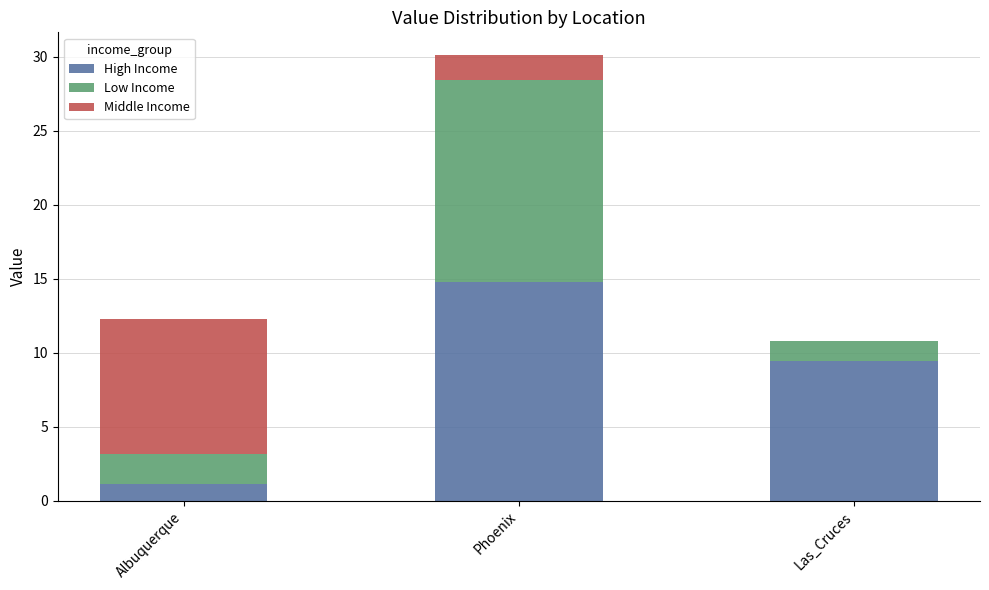

Where is High Income nearest to the value 7?

Las_Cruces